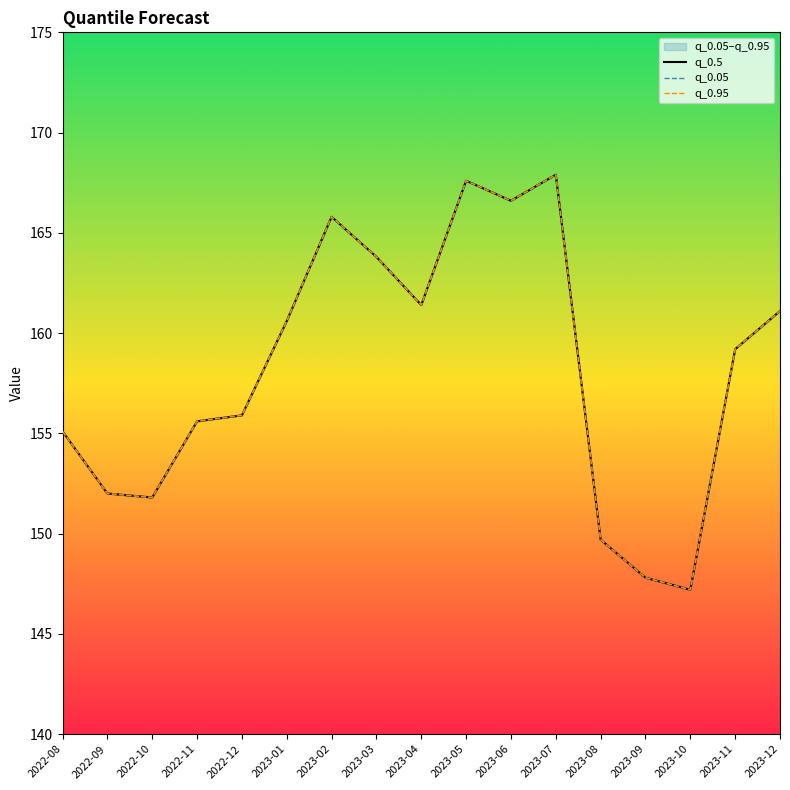

True or false: q_0.5 and q_0.05 intersect in this chart.

False